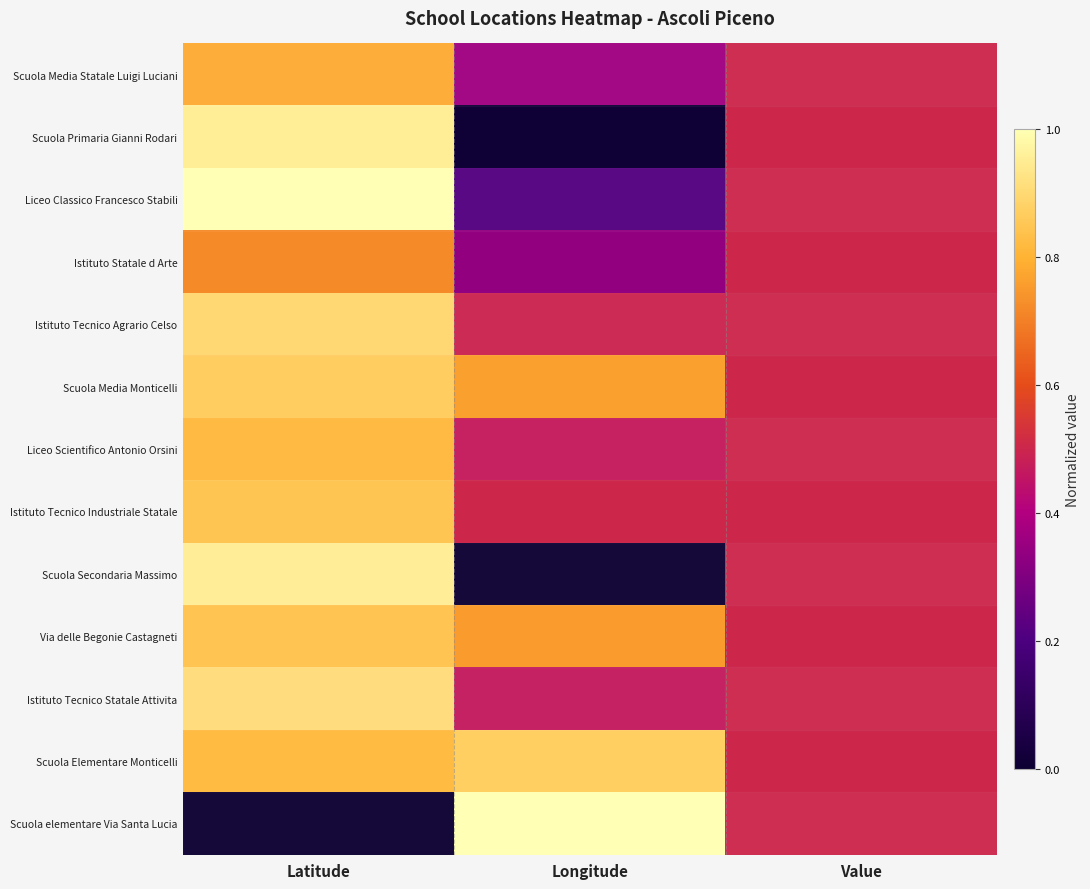

Which series has the largest range (max minus min)?

Scuola elementare Via Santa Lucia